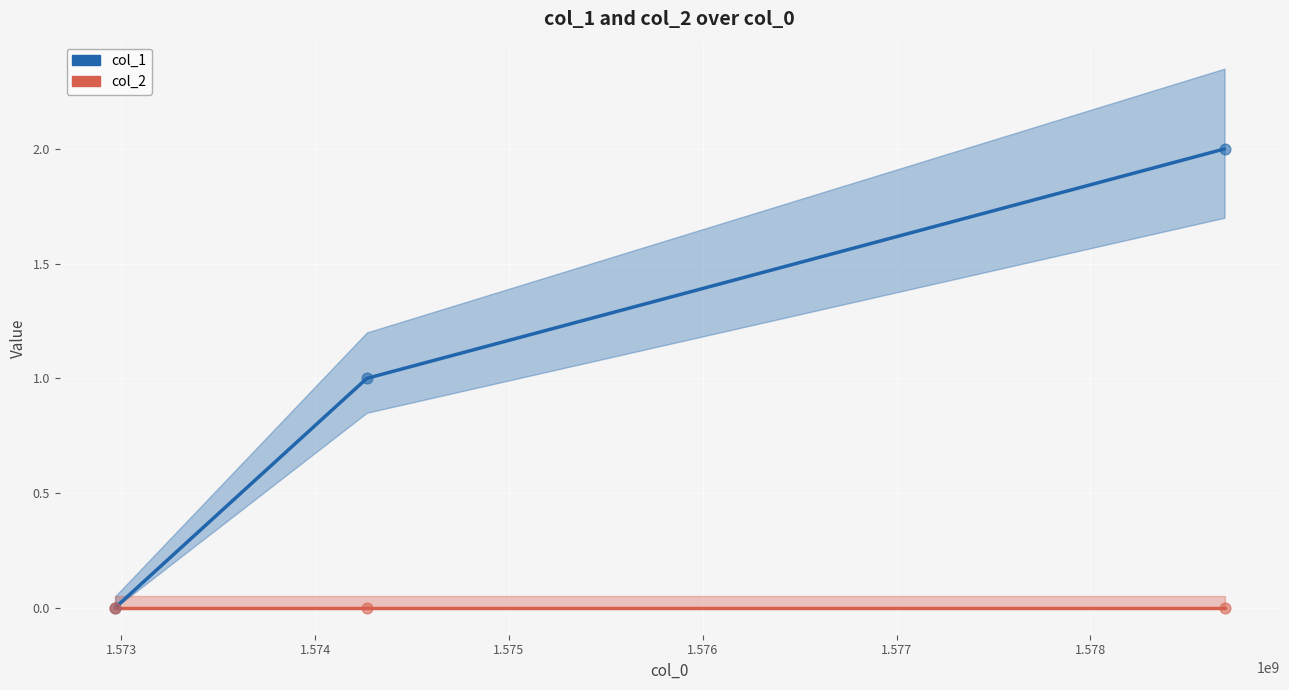

Which series has the largest total across all categories?

col_1